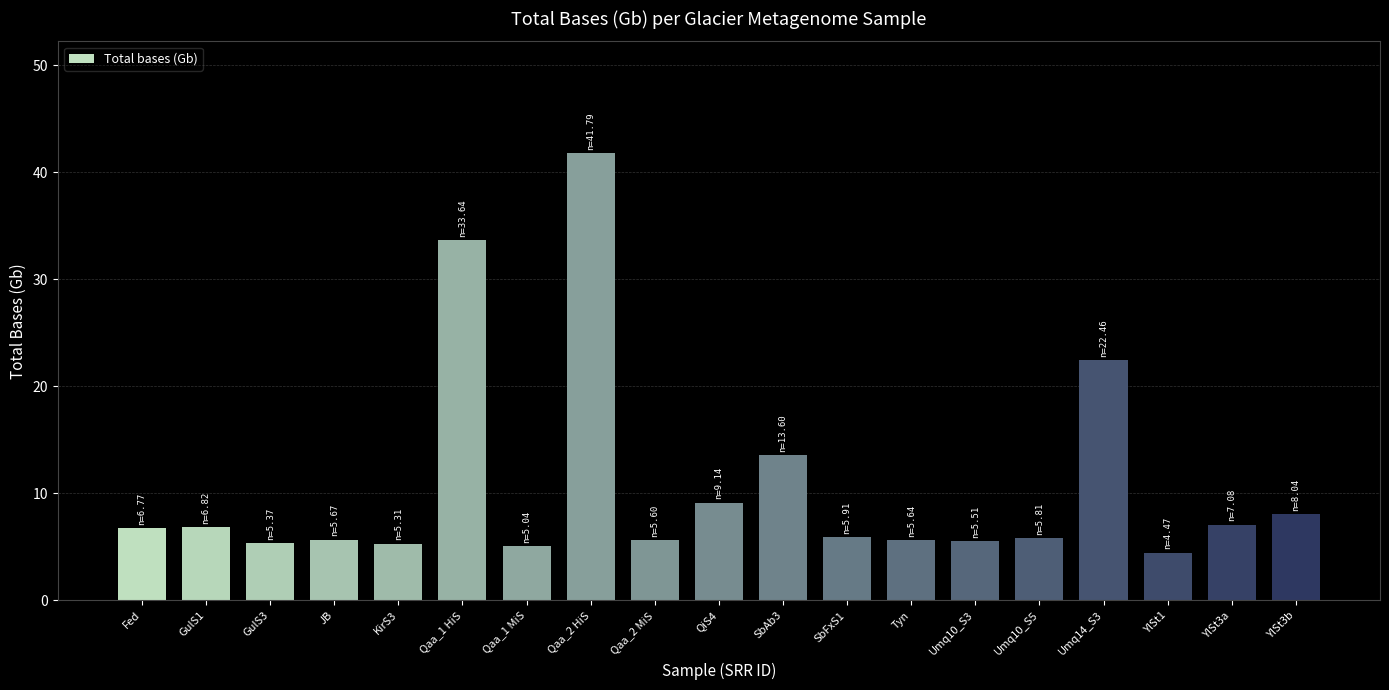

What is the label of the 8th bar from the left?

Qaa_2 HiS